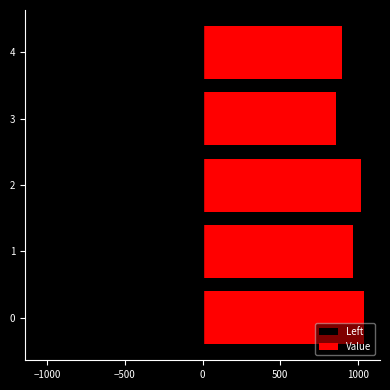

List the series in order of their peak value, highest first.

Value, Left